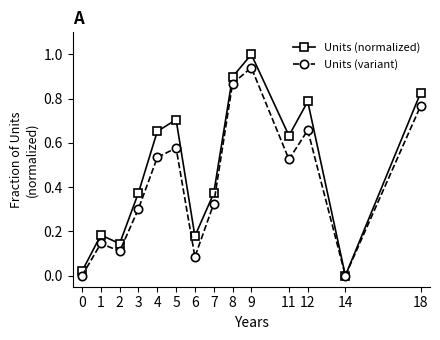

In Units (normalized), how many points are higher than both neighbors (excluding endpoints)?

4